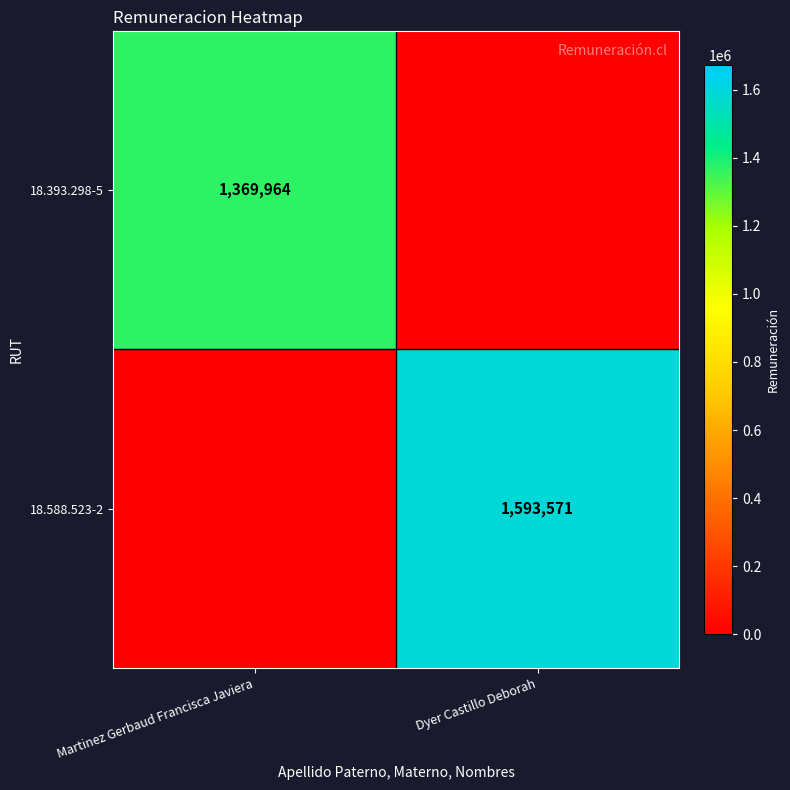

What is the spread (max minus min) of values at Martinez Gerbaud Francisca Javiera?

1369964